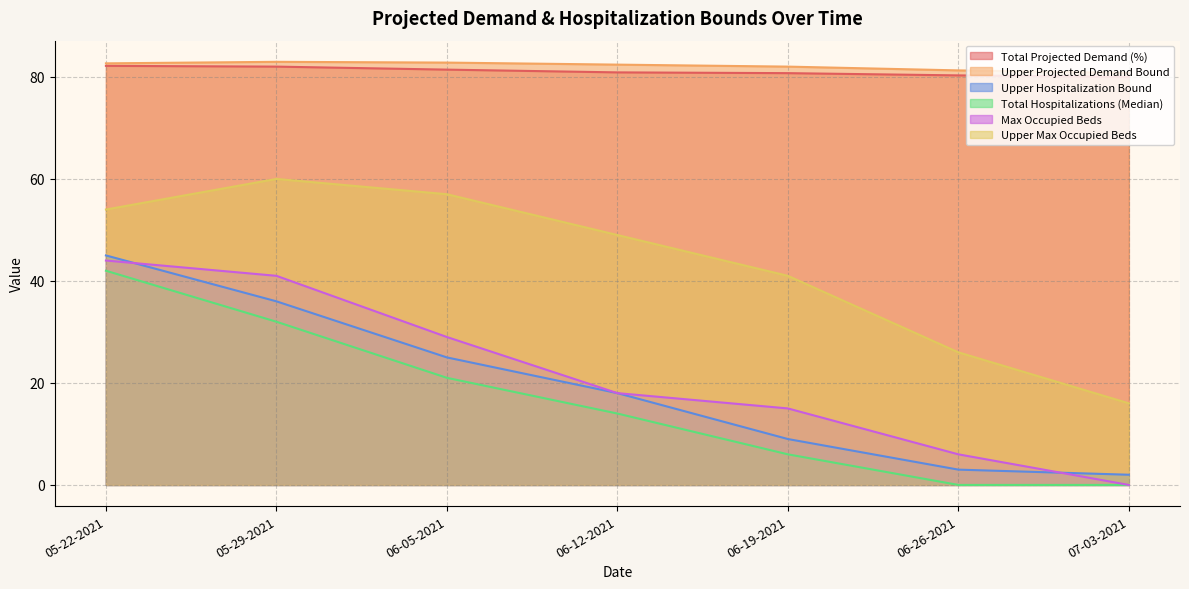

At which label does Max Occupied Beds reach its minimum?

07-03-2021